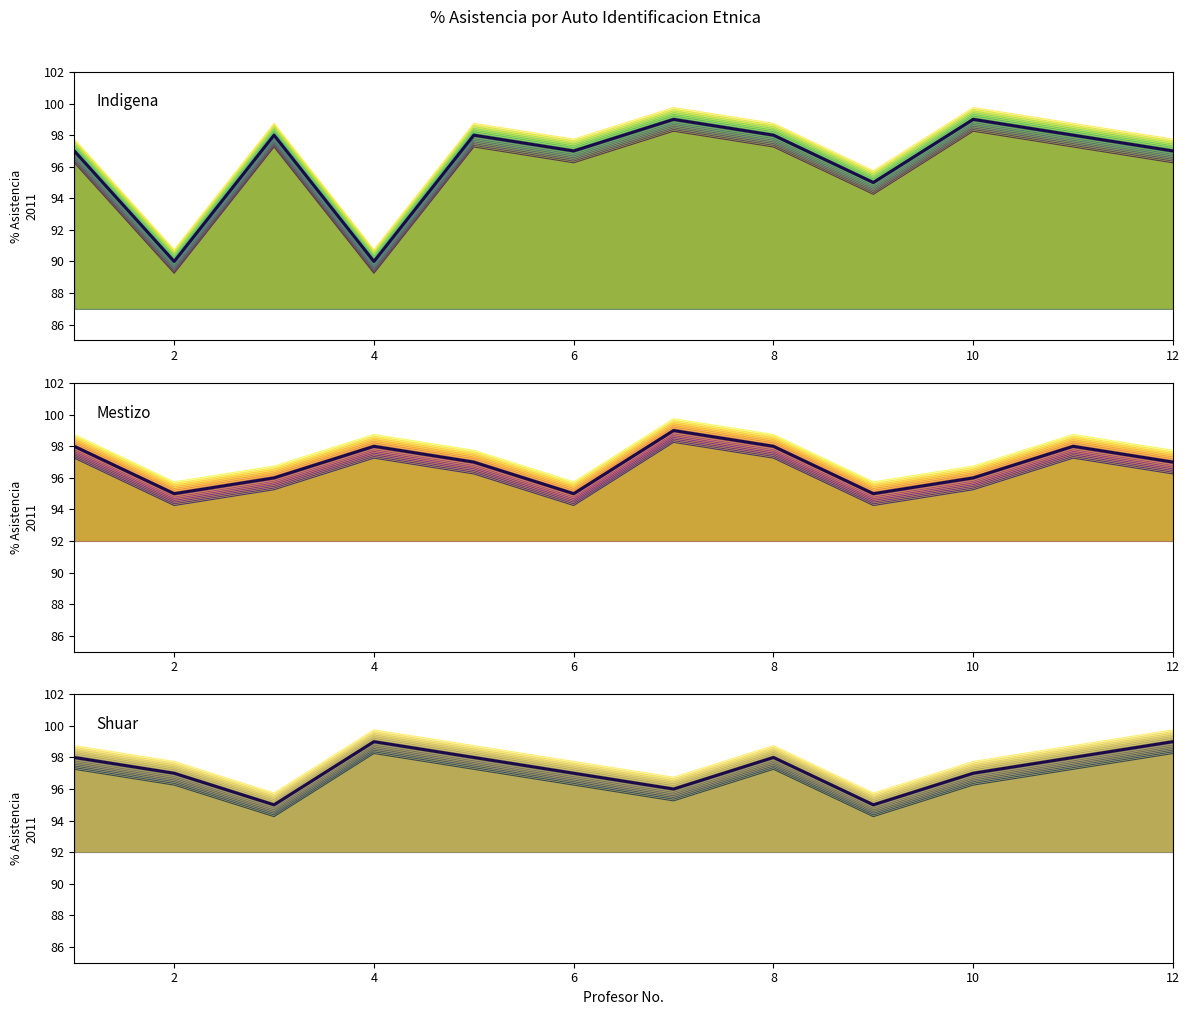

The Shuar series shows 146 at 10. True or false?

False